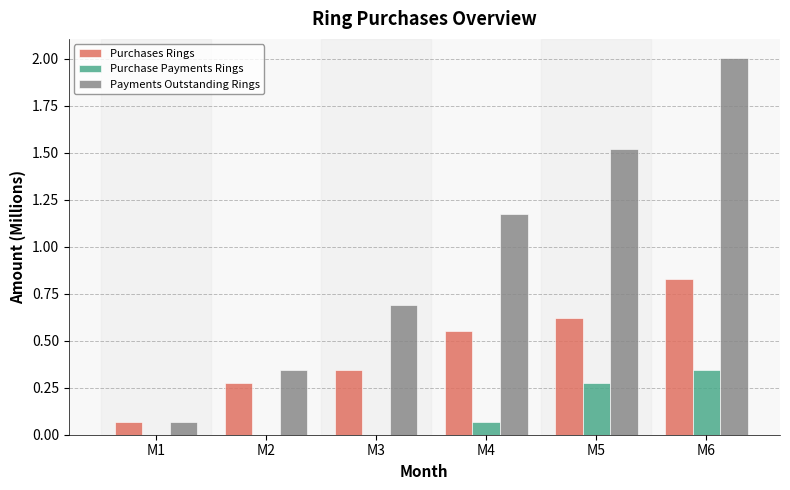

Does the chart contain stacked bars?

No